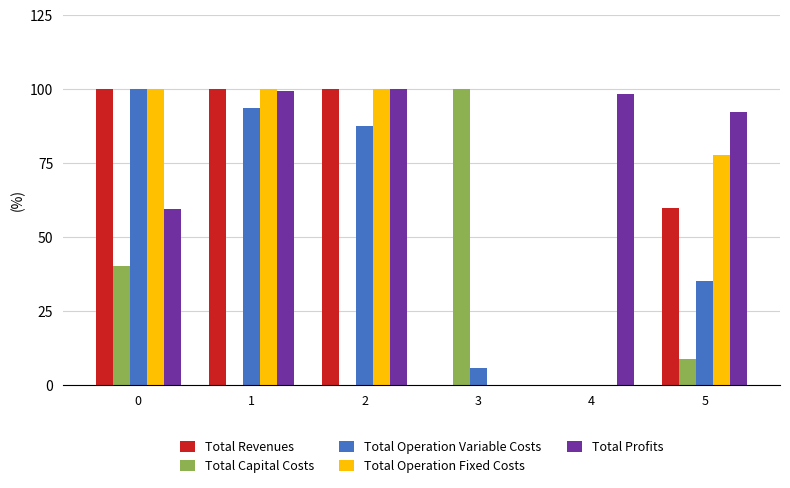

What is the total value across all series at 2?

387.5